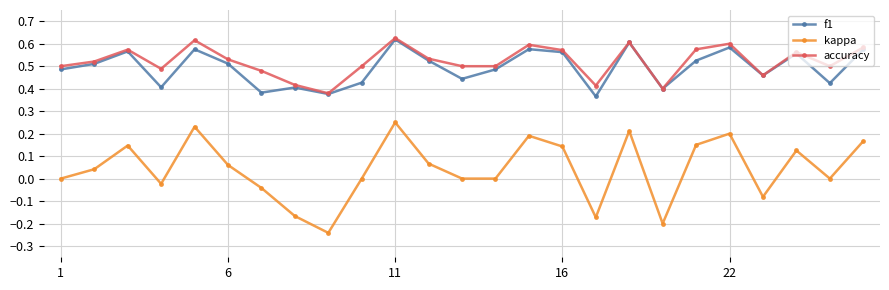

True or false: accuracy and kappa cross at least once.

False